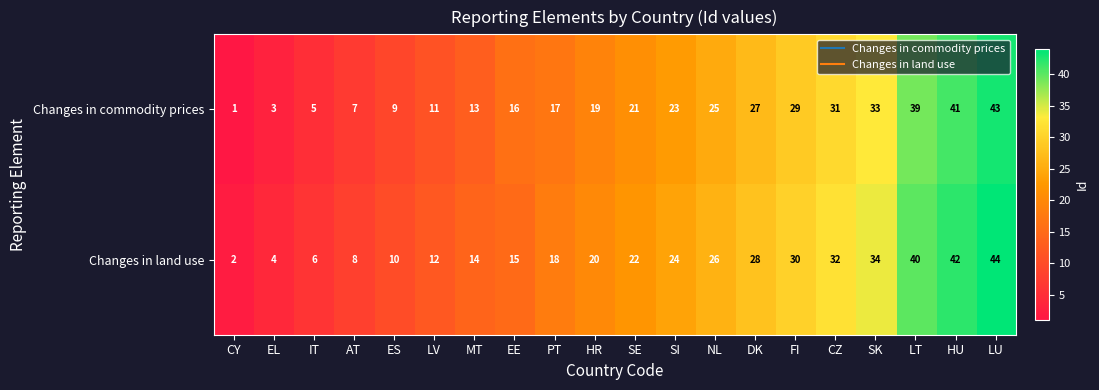

List the series in order of their peak value, highest first.

Changes in land use, Changes in commodity prices